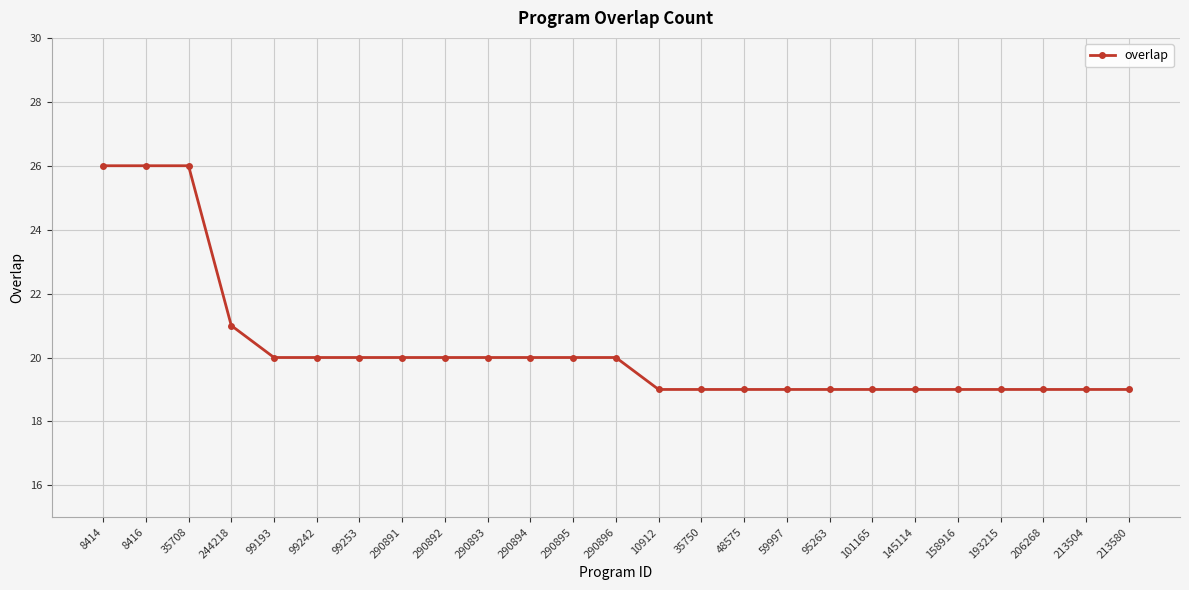

Is it true that the value at 158916 is 19?

True